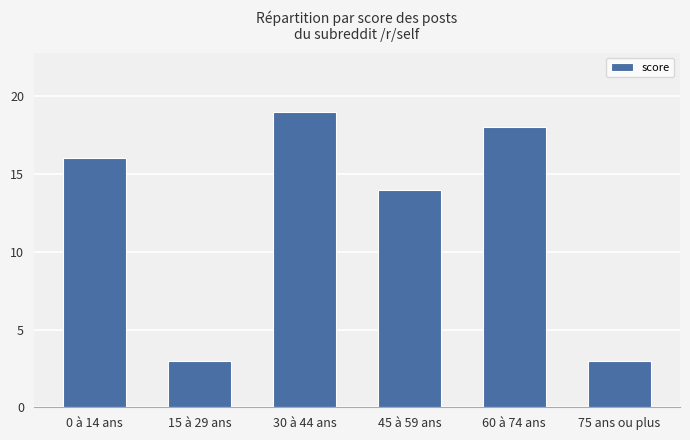

At which label is the value closest to 11?

45 à 59 ans